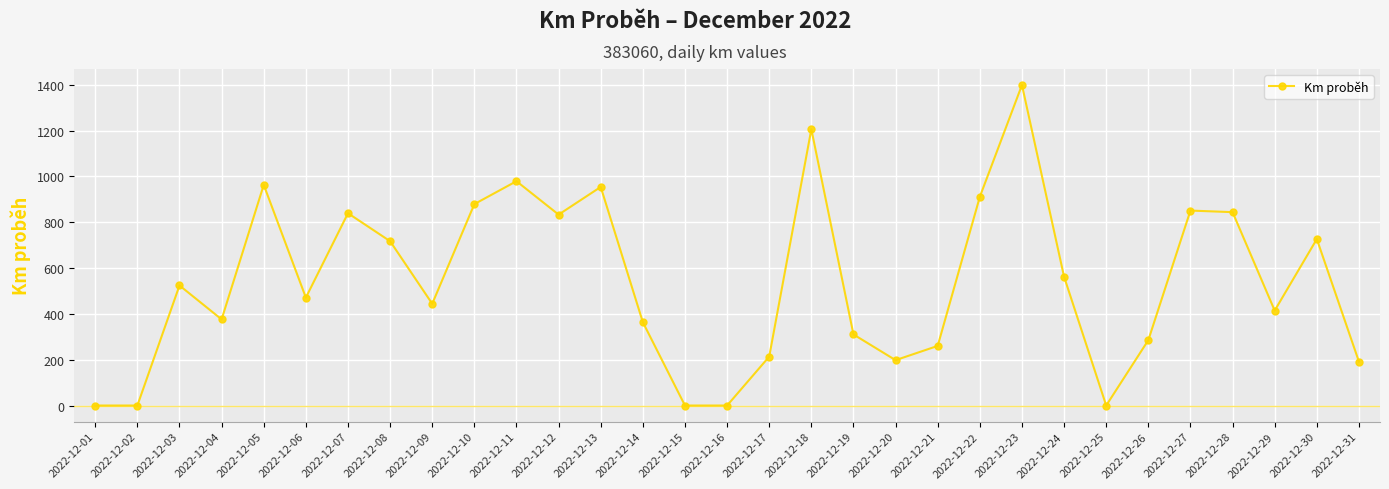

What is the difference between the maximum and minimum values?

1399.3